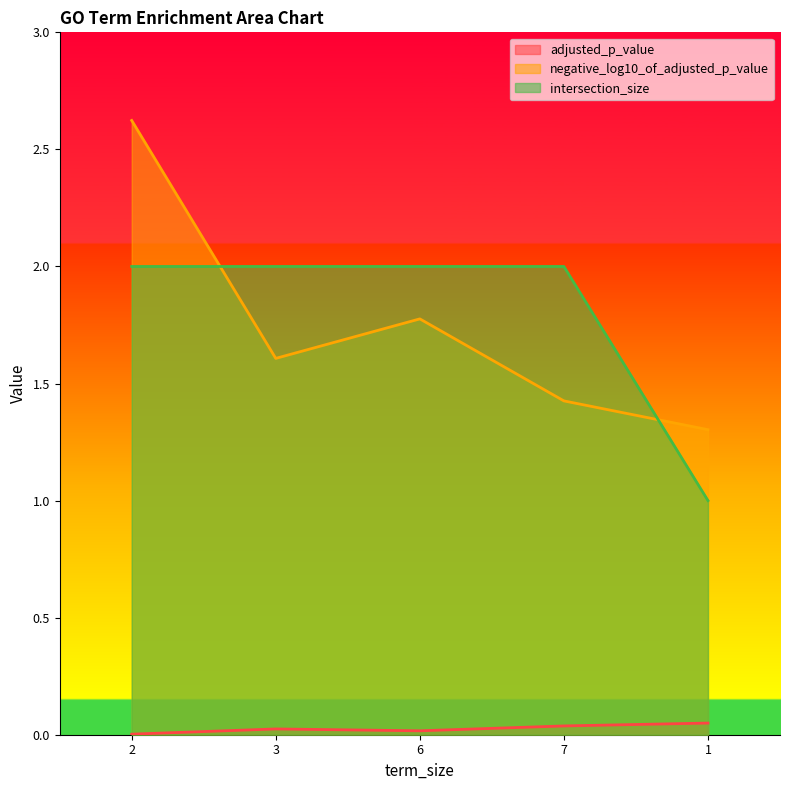

Reading left to right, transcribe all the data shown in this chart.

adjusted_p_value: 0.0	0.0	0.0	0.0	0.0
negative_log10_of_adjusted_p_value: 2.6	1.6	1.8	1.4	1.3
intersection_size: 2.0	2.0	2.0	2.0	1.0